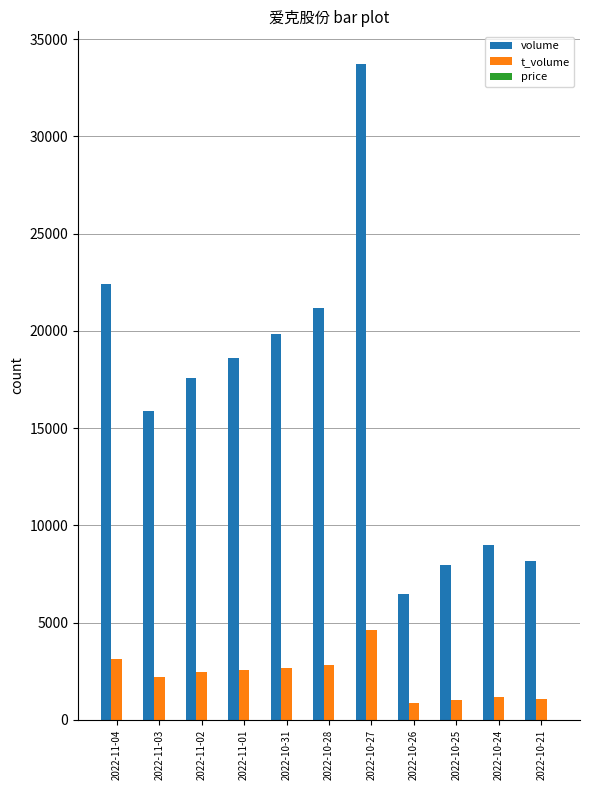

What is the maximum value for t_volume?

4631.0